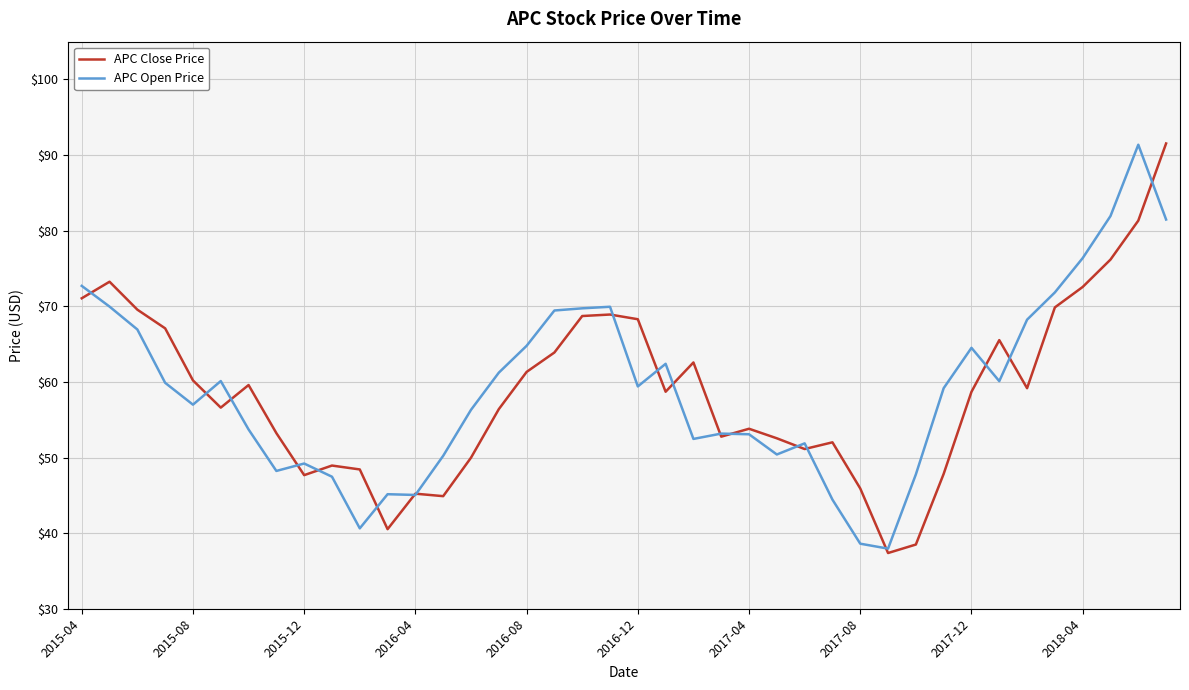

What is the smallest value displayed?

37.4